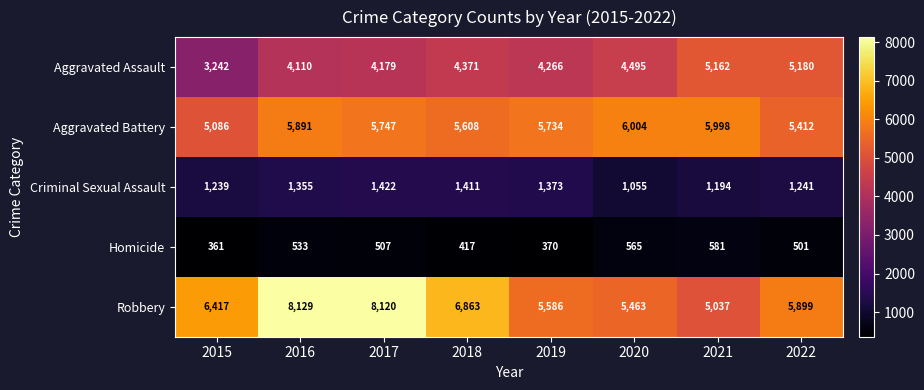

Is it true that Robbery equals 10134 at 2022?

False